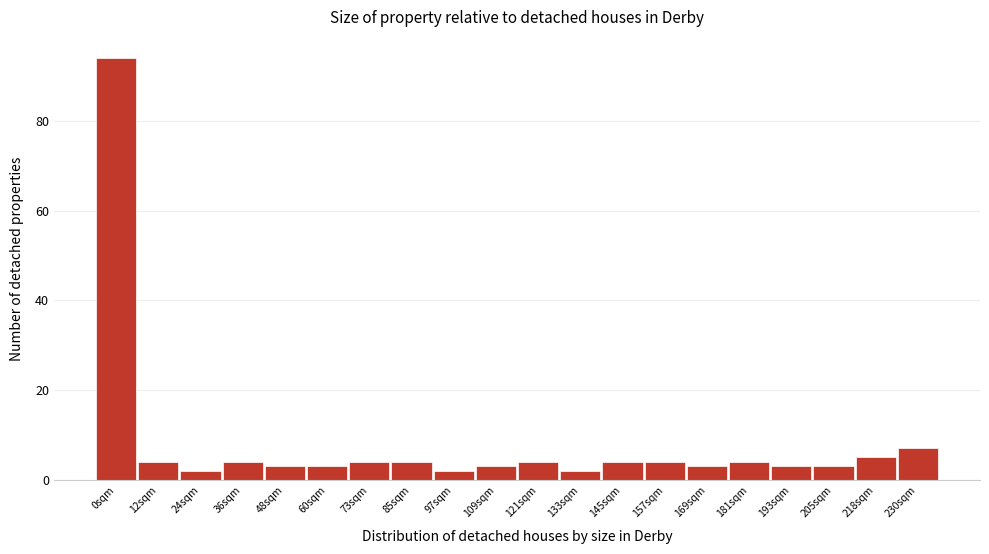

Reading left to right, transcribe all the data shown in this chart.

94	4	2	4	3	3	4	4	2	3	4	2	4	4	3	4	3	3	5	7